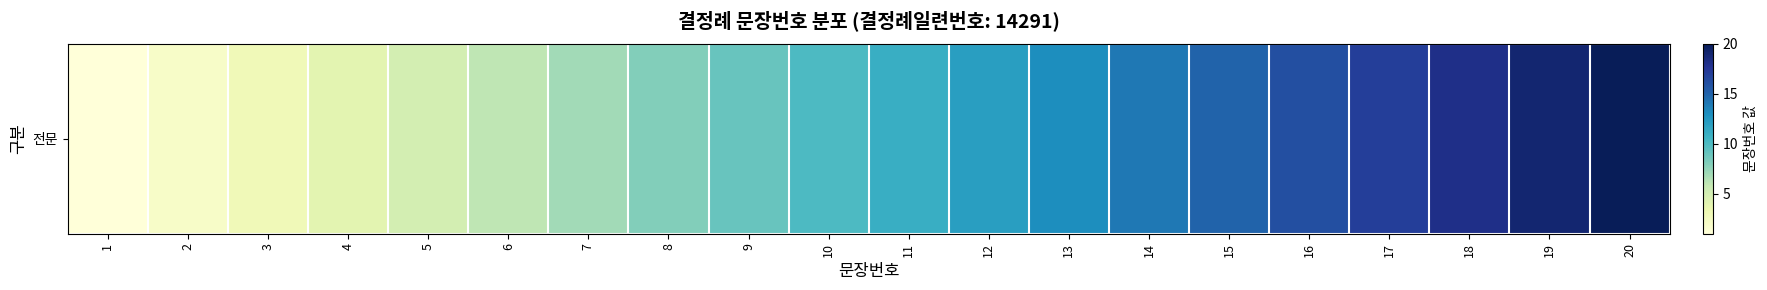

At which category does the chart reach its minimum across all series?

1